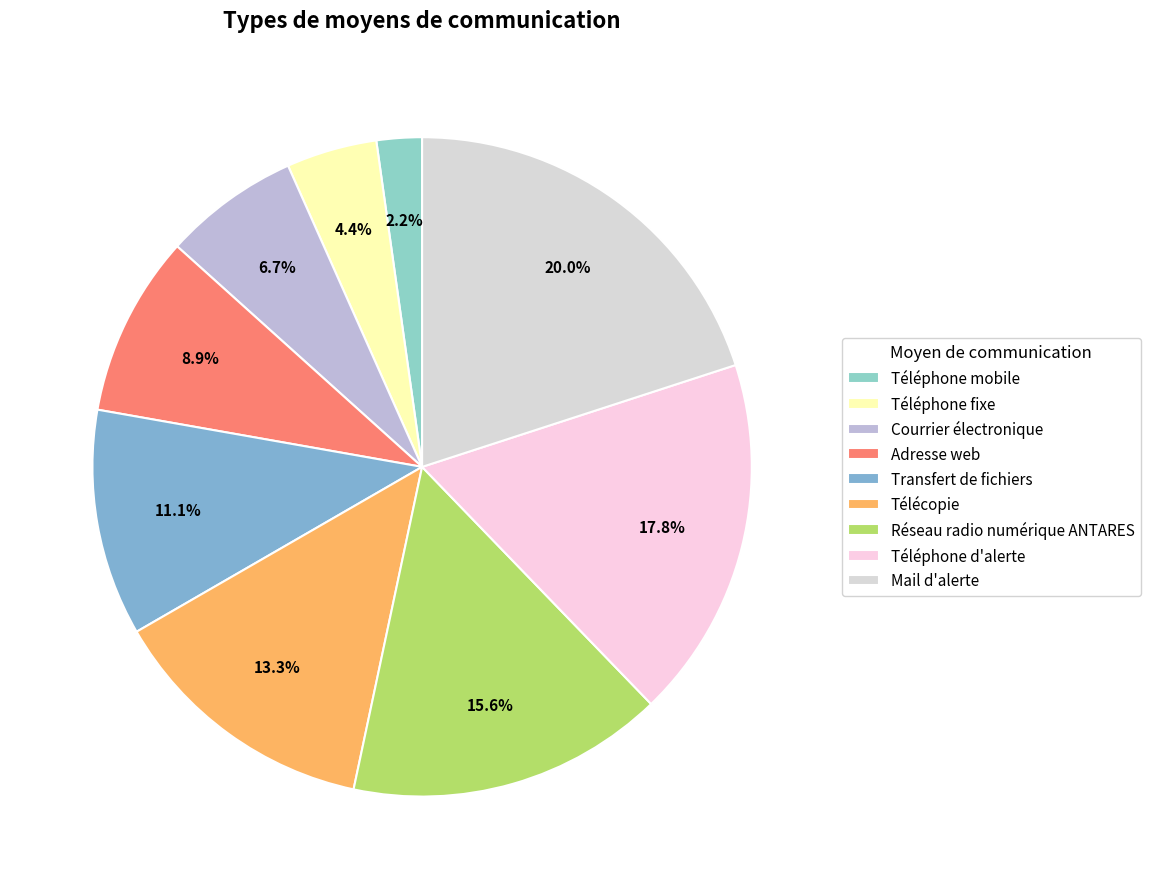

What is the change in value from Transfert de fichiers to Télécopie?

+1